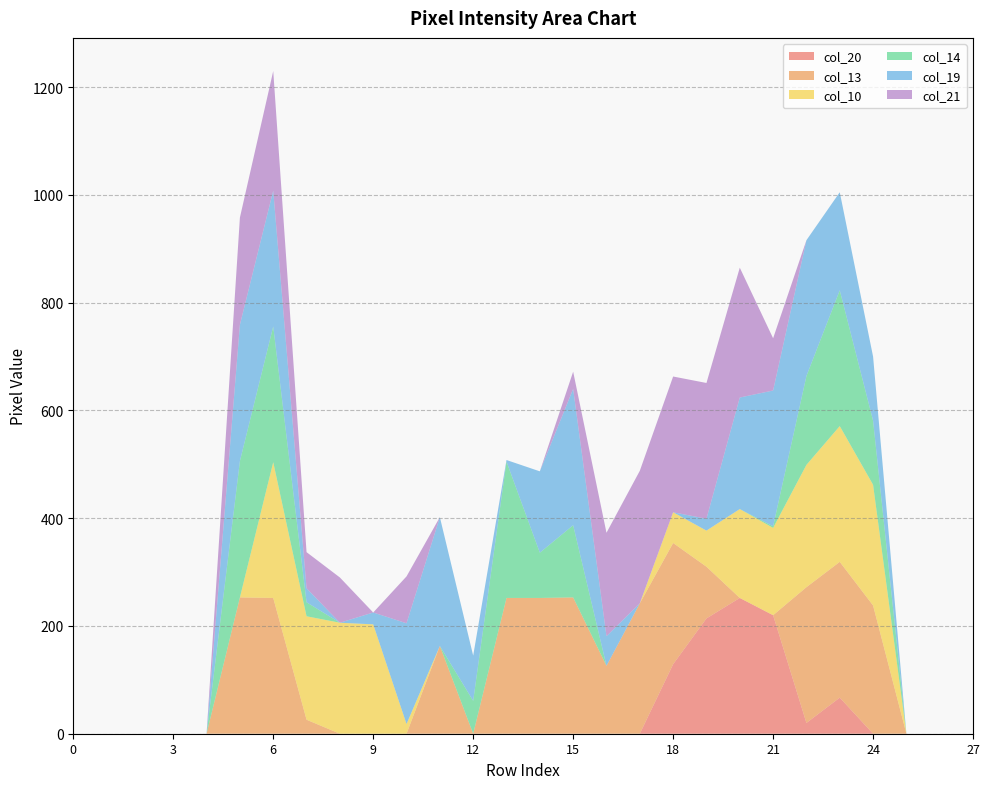

Reading left to right, extract all data points from this chart.

col_20: 0=0	1=0	2=0	3=0	4=0	5=0	6=0	7=0	8=0	9=0	10=0	11=0	12=0	13=0	14=0	15=0	16=0	17=0	18=129	19=214	20=252	21=220	22=20	23=67	24=0	25=0	26=0	27=0
col_13: 0=0	1=0	2=0	3=0	4=0	5=253	6=252	7=26	8=0	9=0	10=0	11=163	12=0	13=252	14=252	15=253	16=126	17=242	18=225	19=96	20=0	21=0	22=252	23=252	24=238	25=0	26=0	27=0
col_10: 0=0	1=0	2=0	3=0	4=0	5=0	6=252	7=192	8=206	9=203	10=18	11=0	12=0	13=0	14=0	15=0	16=0	17=0	18=57	19=67	20=165	21=162	22=227	23=252	24=224	25=0	26=0	27=0
col_14: 0=0	1=0	2=0	3=0	4=0	5=253	6=252	7=26	8=0	9=0	10=0	11=0	12=61	13=253	14=84	15=134	16=0	17=0	18=0	19=0	20=0	21=3	22=165	23=252	24=119	25=0	26=0	27=0
col_19: 0=0	1=0	2=0	3=0	4=0	5=253	6=252	7=26	8=0	9=22	10=187	11=239	12=84	13=3	14=151	15=253	16=55	17=0	18=0	19=22	20=207	21=252	22=252	23=182	24=119	25=0	26=0	27=0
col_21: 0=0	1=0	2=0	3=0	4=0	5=199	6=222	7=67	8=84	9=0	10=87	11=0	12=0	13=0	14=0	15=32	16=192	17=246	18=252	19=252	20=241	21=97	22=0	23=0	24=0	25=0	26=0	27=0